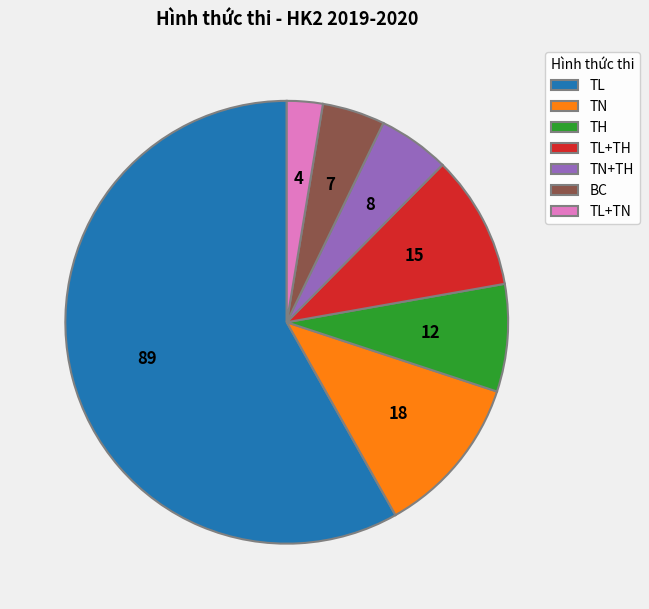

What is the ratio of the value at TN+TH to the value at TN?

0.4